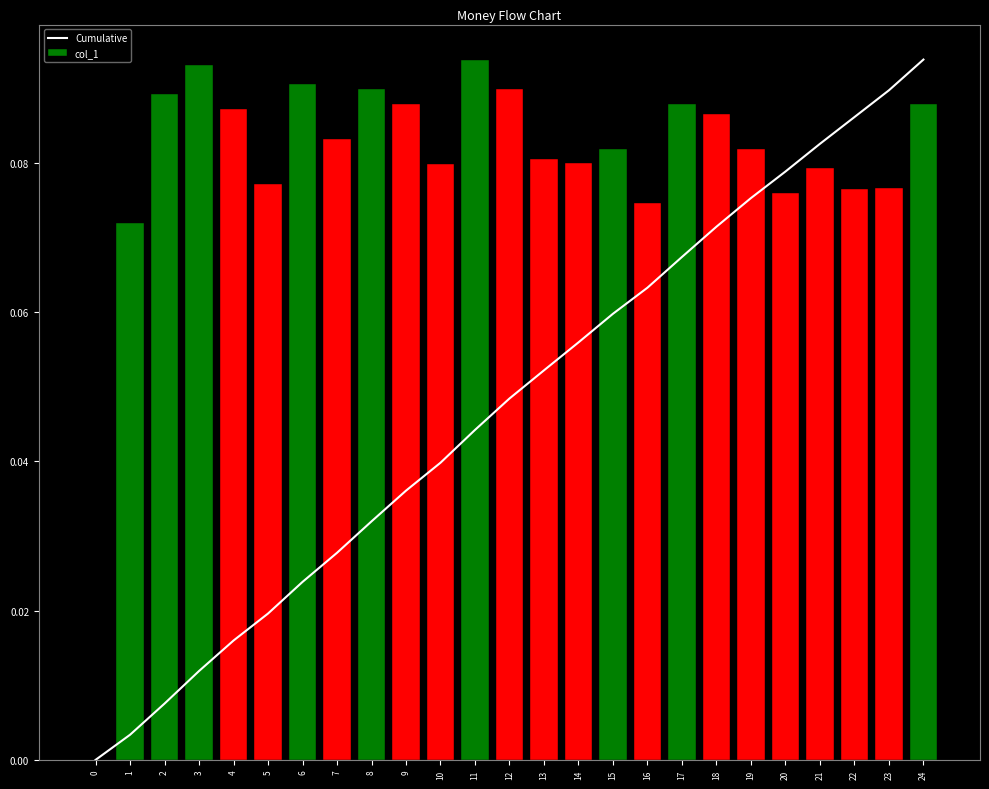

The value of Cumulative at 9 is 0.0. True or false?

True